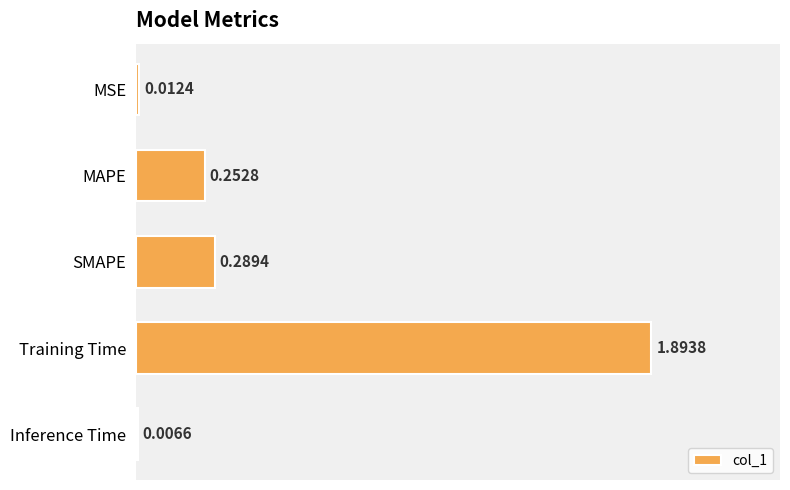

At which category does the chart reach its peak across all series?

Training Time